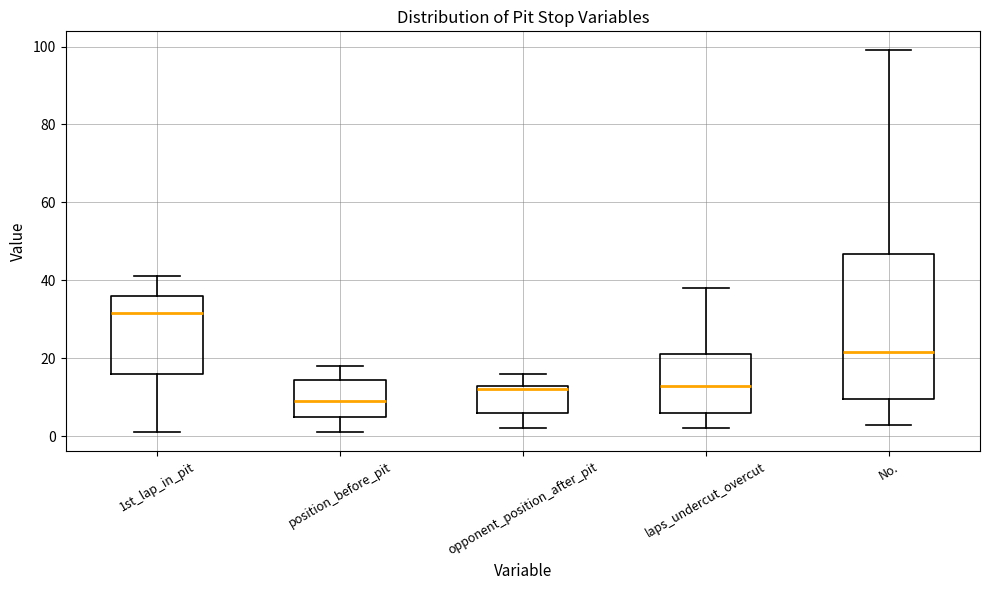

Comparing the boxes themselves (not the whiskers), which one is the tallest?

No.